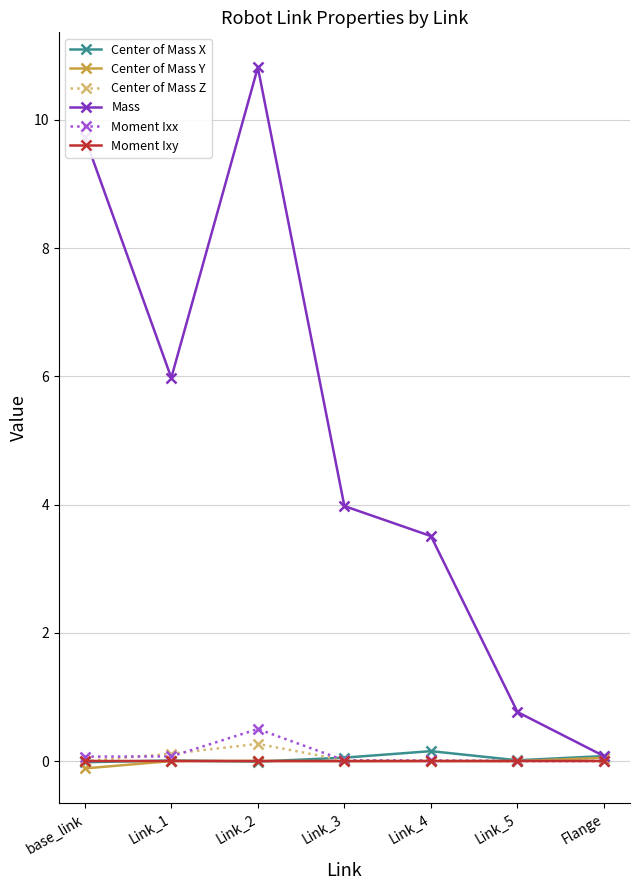

Rank the categories by Mass value from lowest to highest.

Flange, Link_5, Link_4, Link_3, Link_1, base_link, Link_2